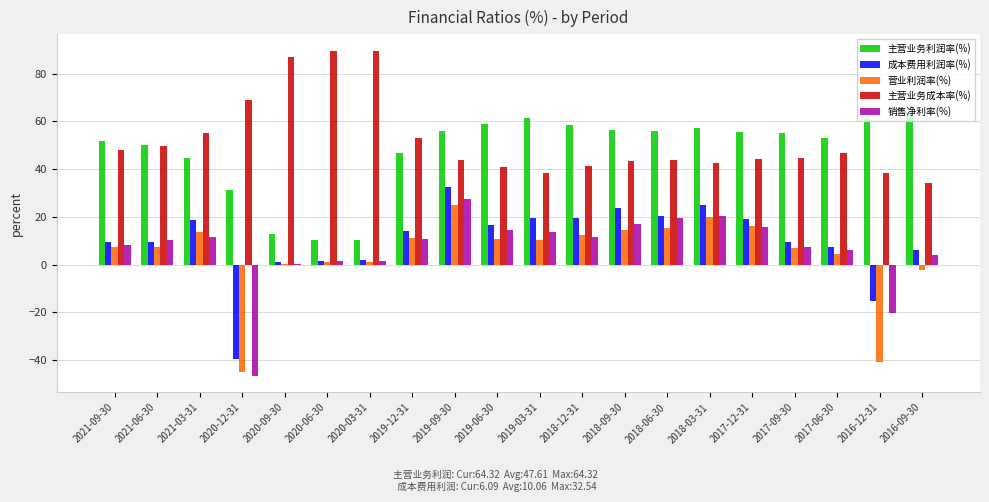

What is the maximum value shown in the chart?

89.6